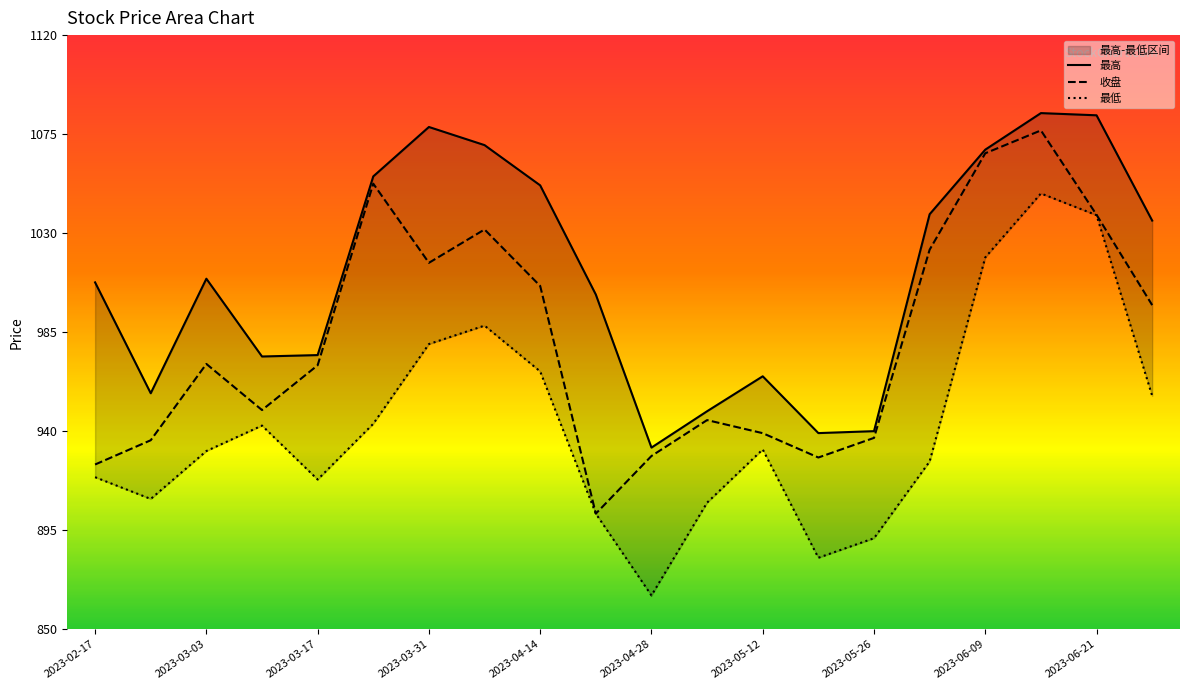

The 收盘 series shows 1261.3 at 2023-05-12. True or false?

False